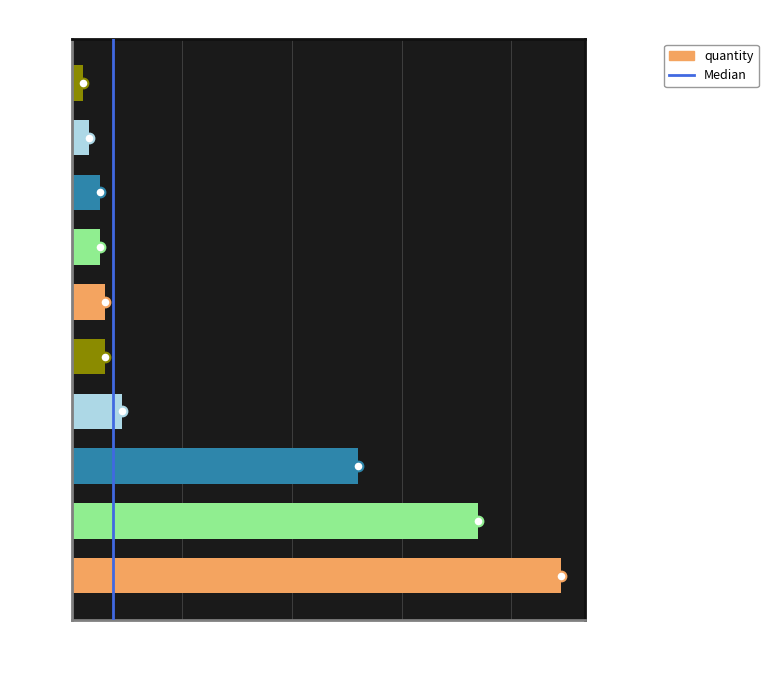

What is the minimum value shown in the chart?

2